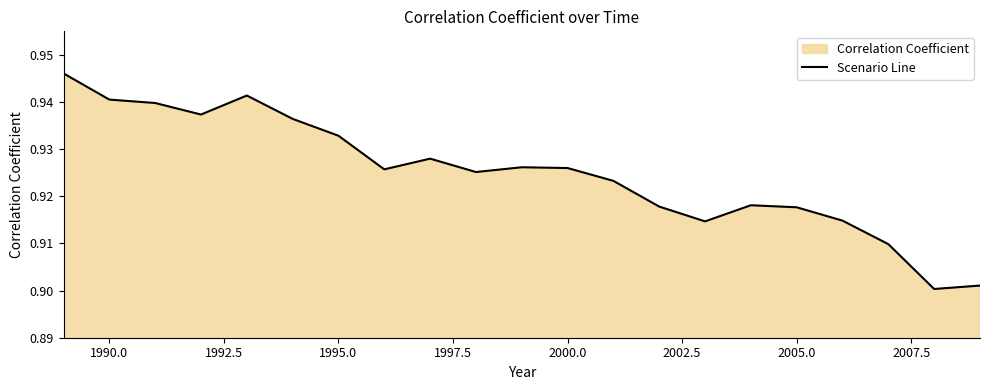

Reading left to right, extract all data points from this chart.

0.9	0.9	0.9	0.9	0.9	0.9	0.9	0.9	0.9	0.9	0.9	0.9	0.9	0.9	0.9	0.9	0.9	0.9	0.9	0.9	0.9